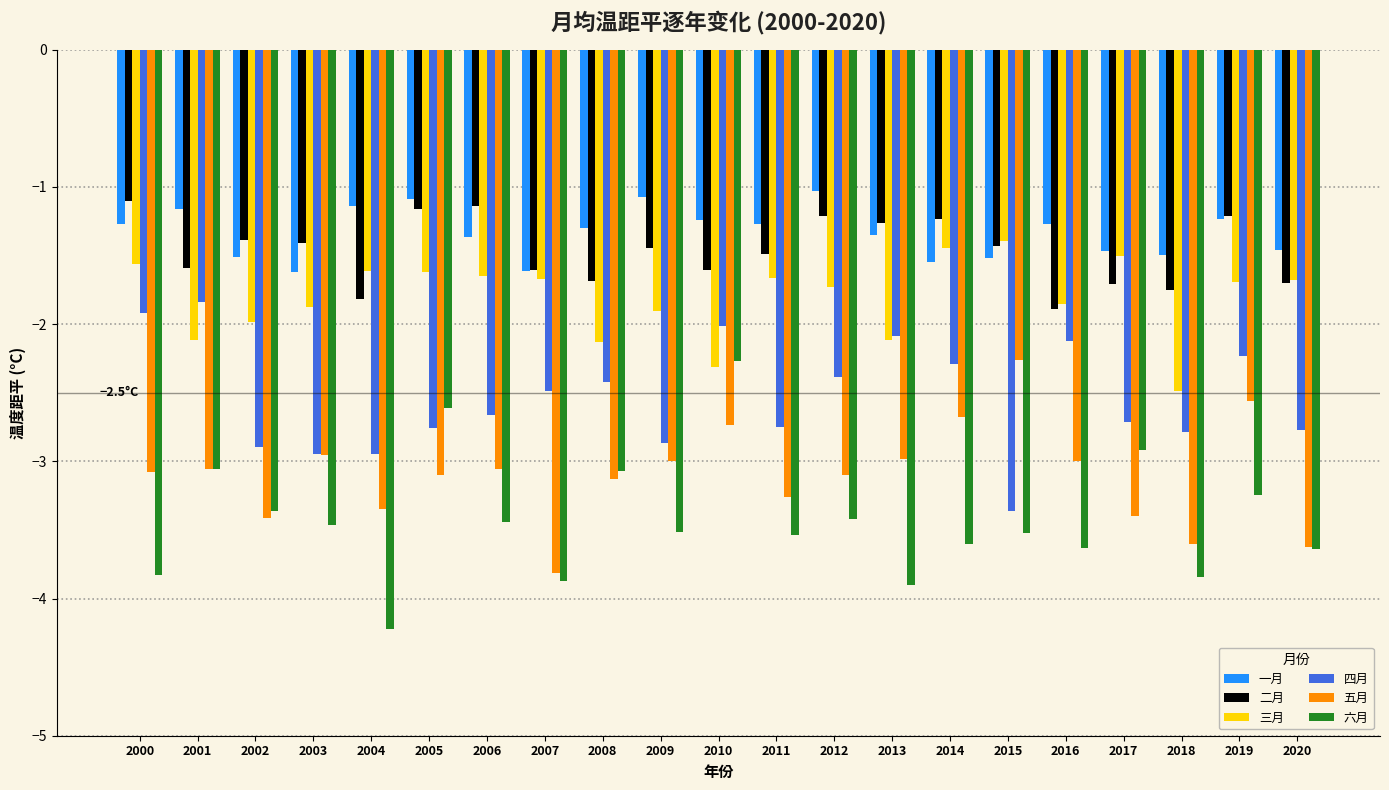

What is the sum of all 二月 values?

-30.8